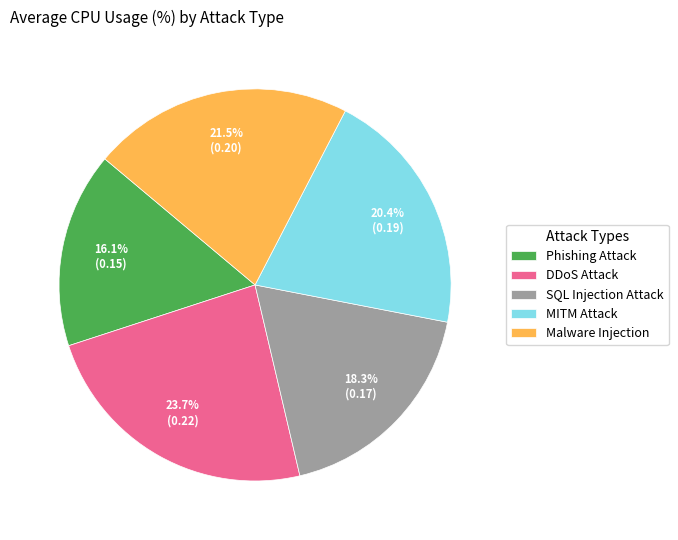

Combined, what portion of the pie is SQL Injection Attack and Phishing Attack?

34.4%